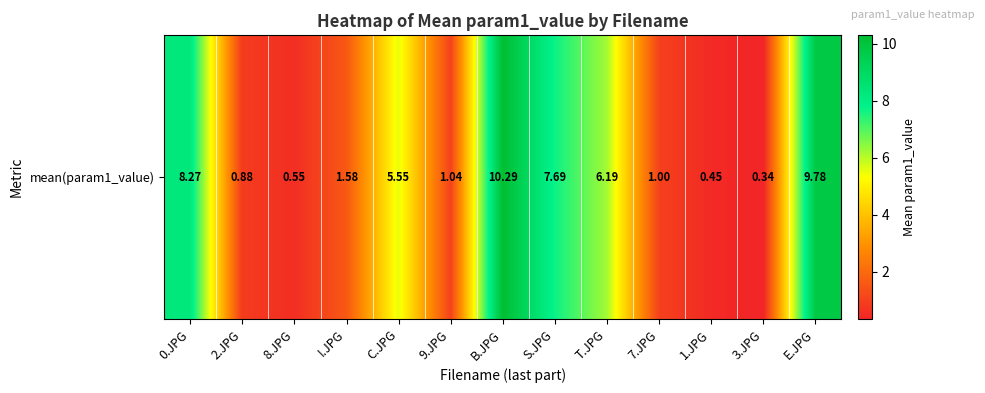

At which category does the chart reach its peak across all series?

B.JPG